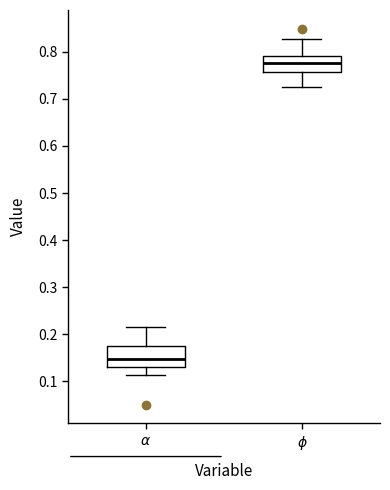

Which box's median line is the highest?

$\phi$